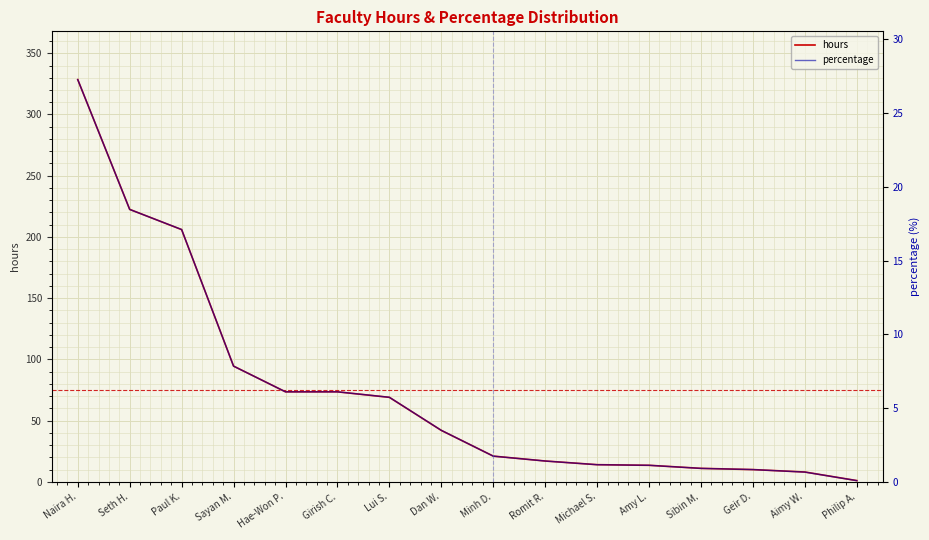

Is it true that percentage equals 3.5 at Dan W.?

True